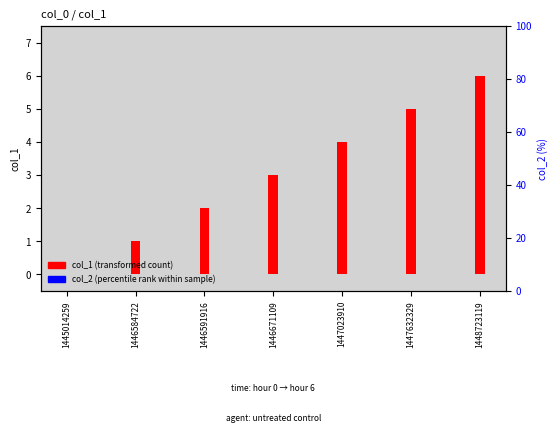

Count the number of categories in the chart.

7